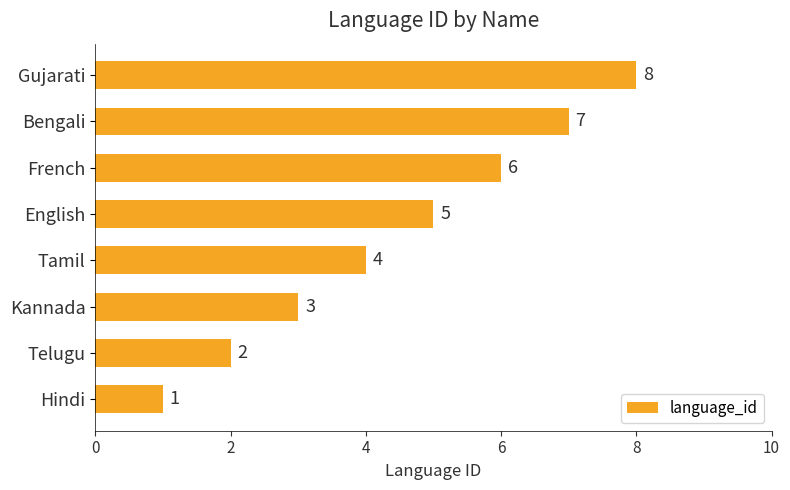

True or false: the data shows 6 at French.

True